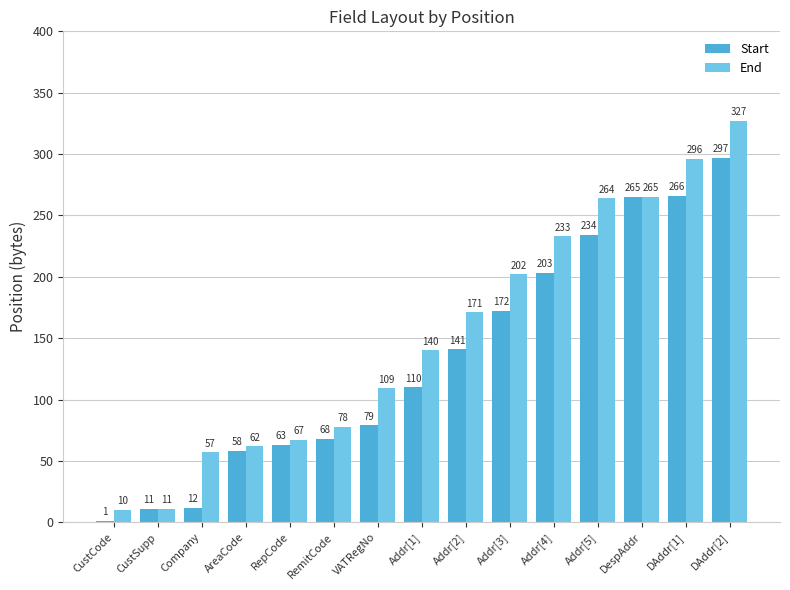

Is the value of End at Addr[3] greater than the value of Start at Addr[3]?

Yes